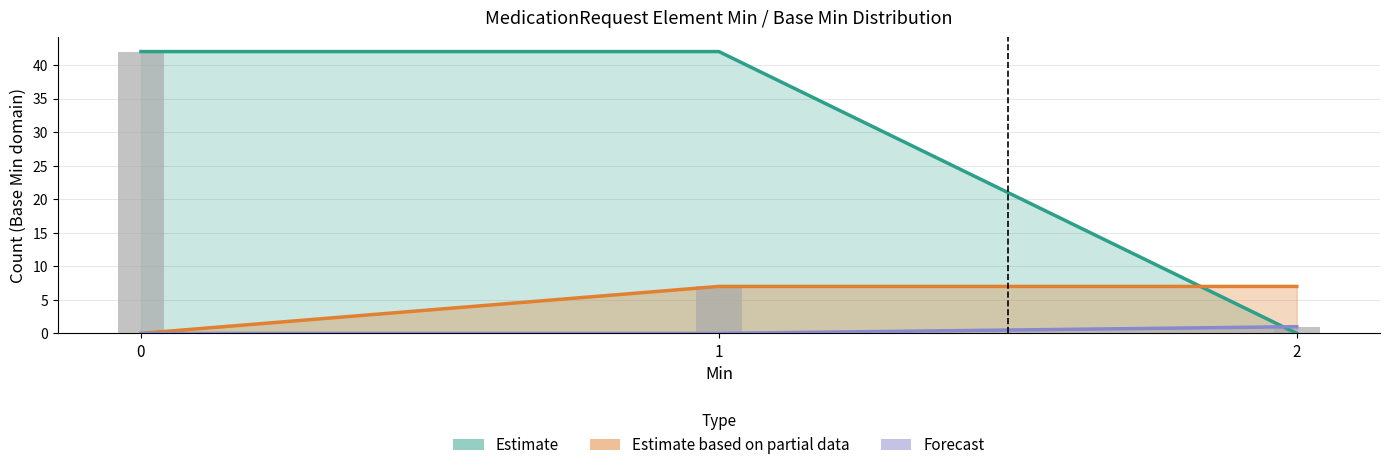

How many values are between 1 and 42?

3